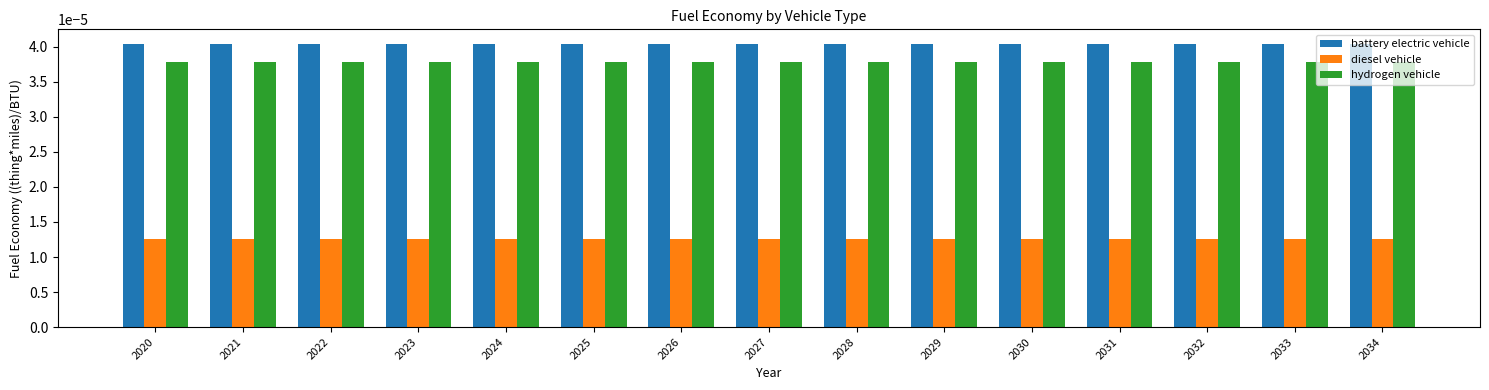

Rank the series by their maximum value, from highest to lowest.

battery electric vehicle, hydrogen vehicle, diesel vehicle